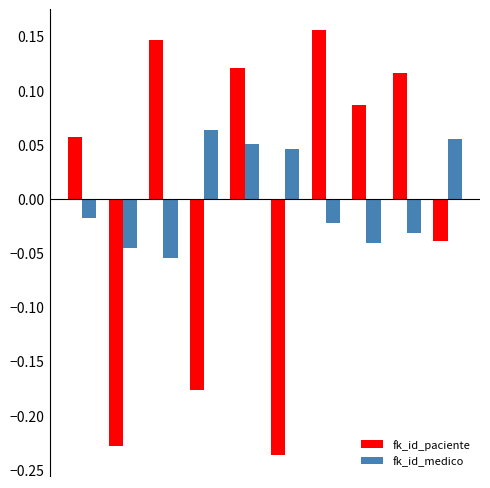

Rank the series by their maximum value, from lowest to highest.

fk_id_medico, fk_id_paciente